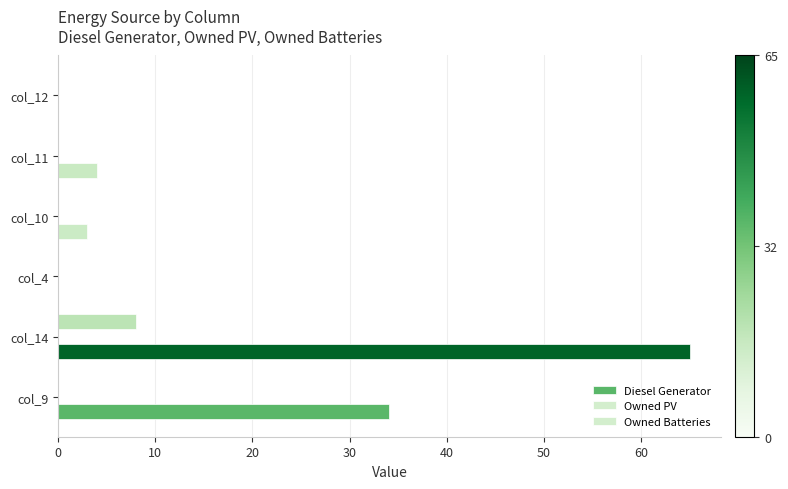

Count the number of data series in this chart.

2